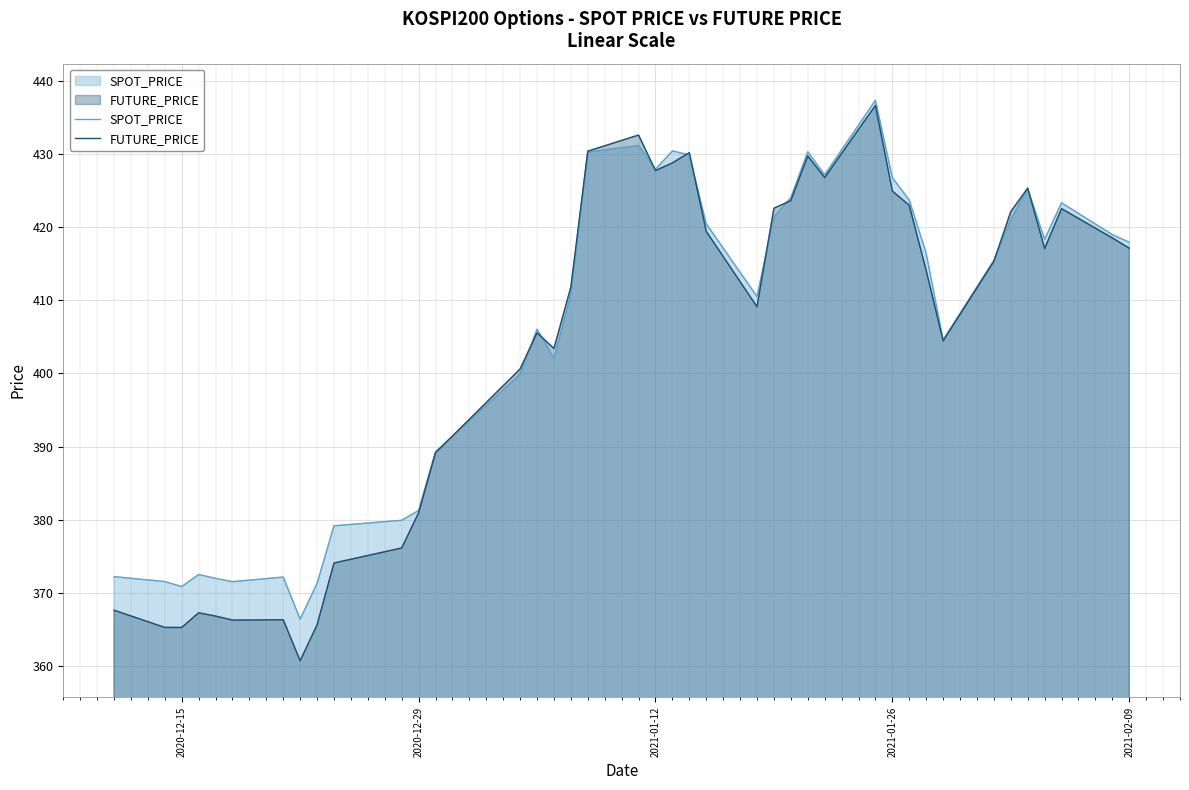

What are all the series names shown in the legend?

SPOT_PRICE, FUTURE_PRICE